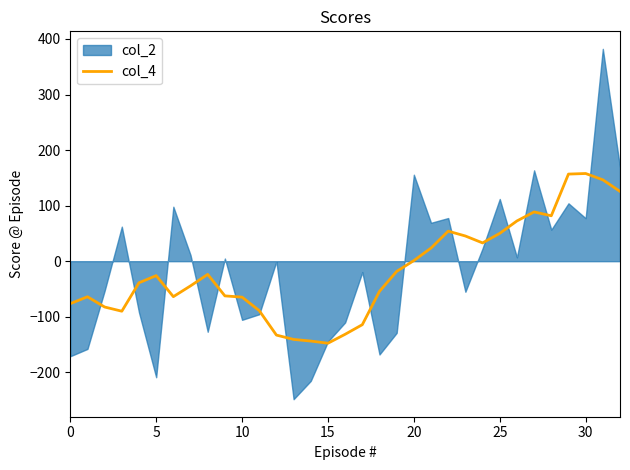

What is the minimum value for col_4?

-147.6